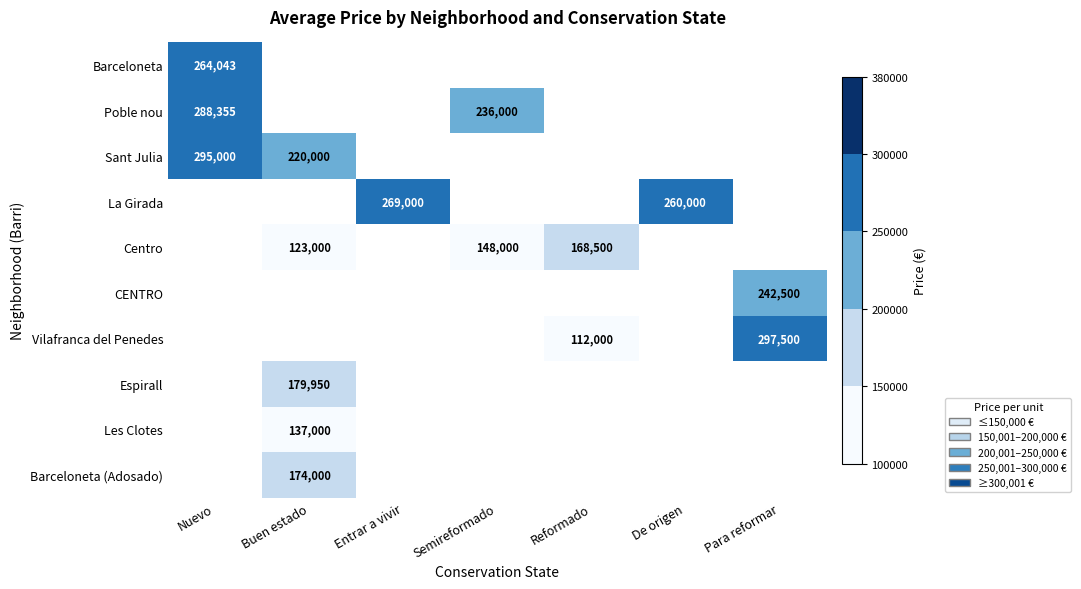

What is the smallest value displayed?

112000.0